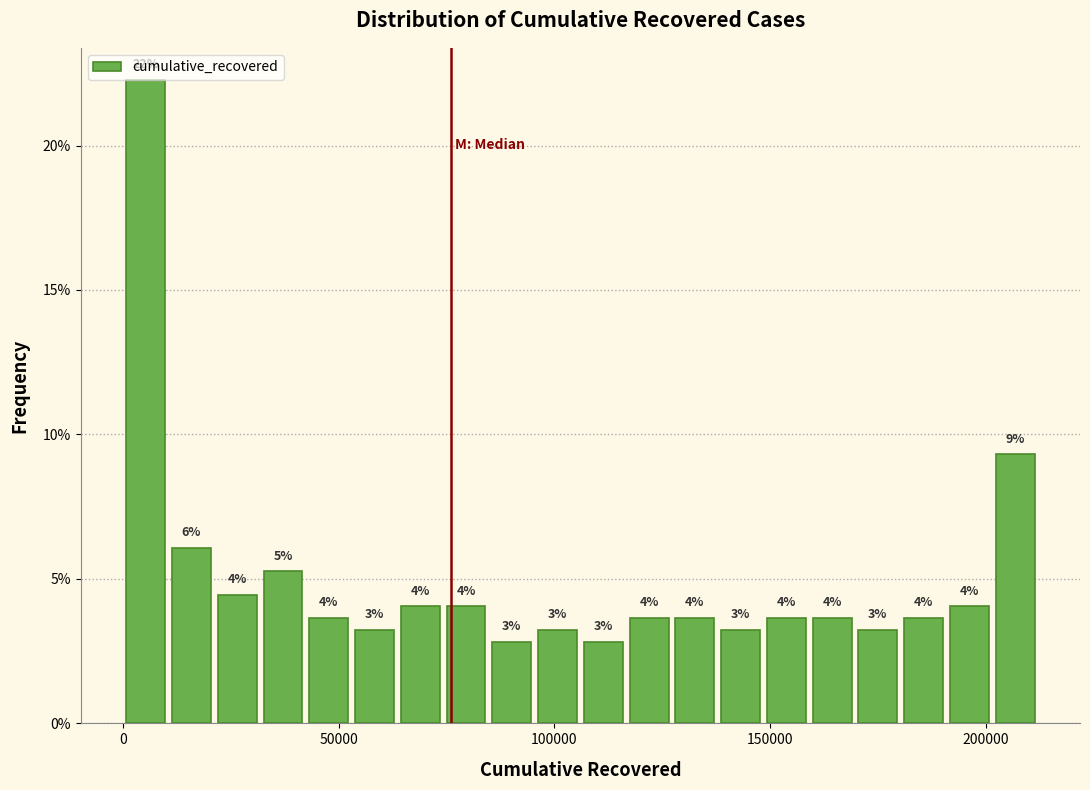

Read against the x-axis, roughly where is the centre of the tallest bar?

5000